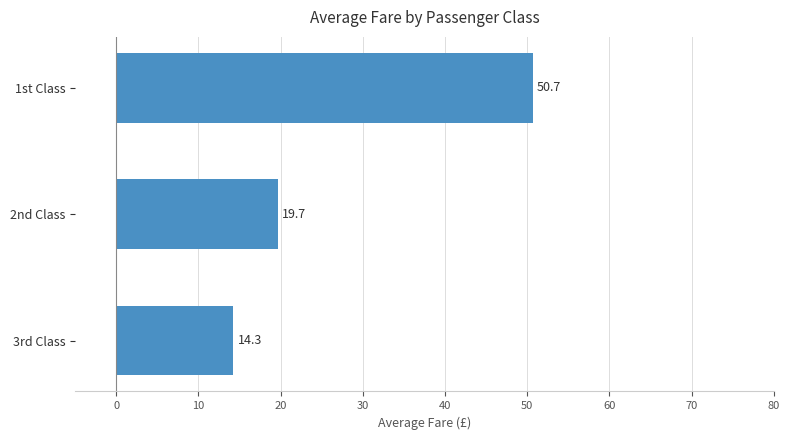

Rank the categories by value from lowest to highest.

3rd Class, 2nd Class, 1st Class